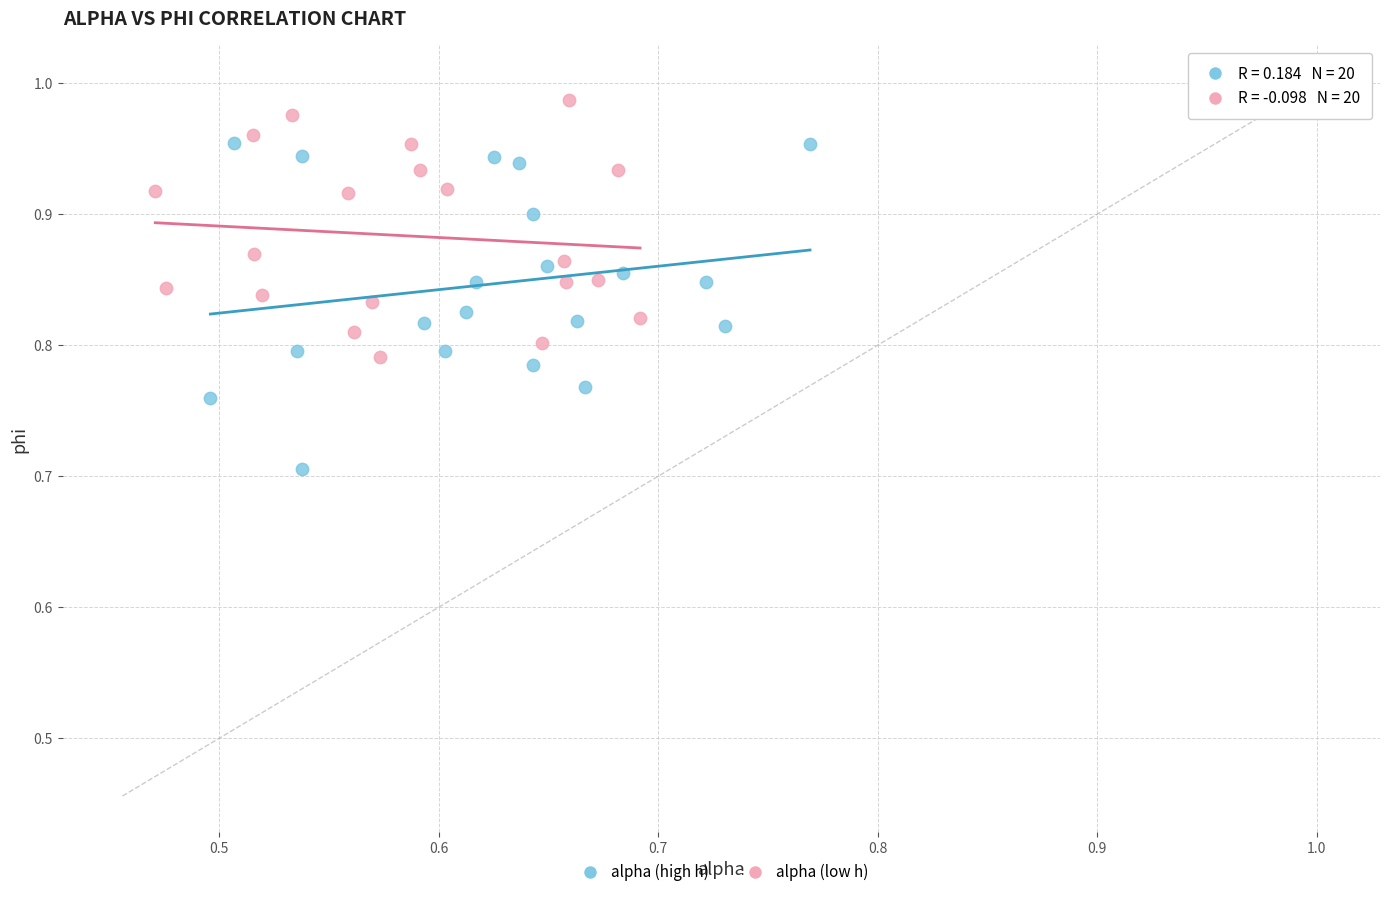

Which series contains the lowest Y value?

alpha (high h)